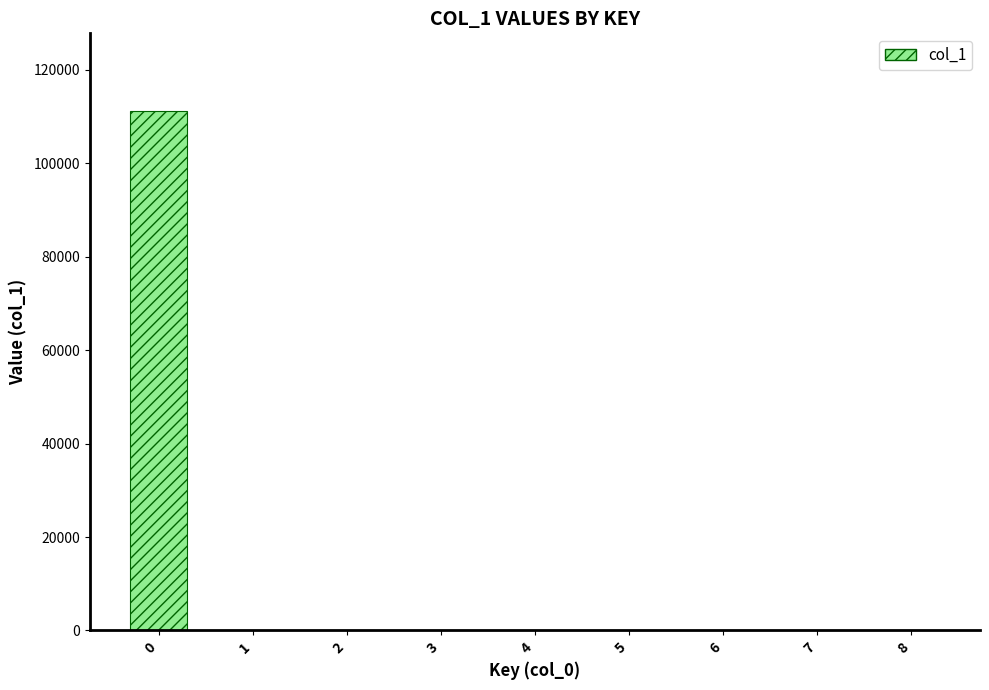

Reading left to right, what are all the values shown in this chart?

111106	0	0	0	0	0	0	0	0